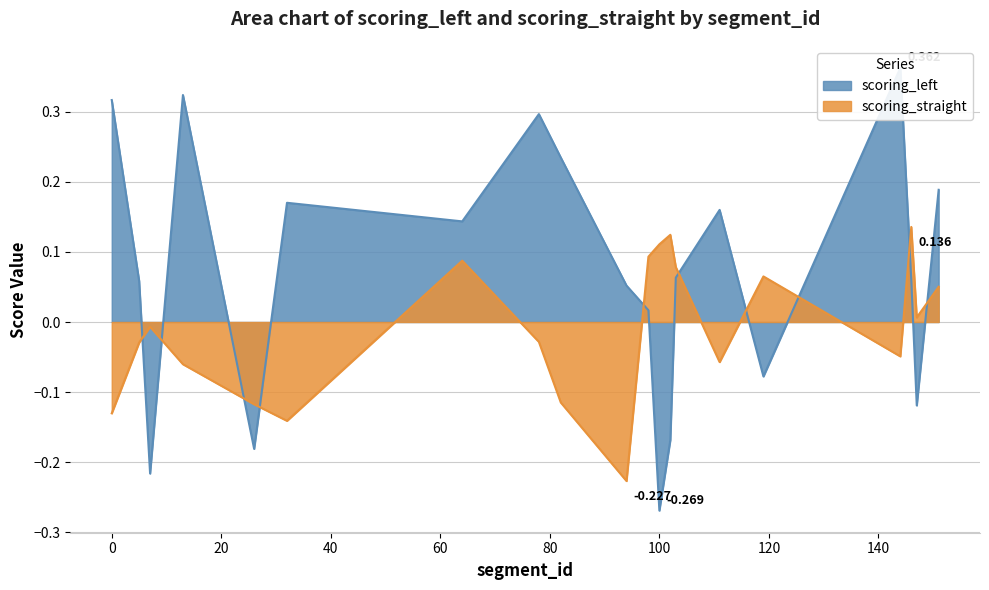

Between 82 and 144, which series saw the biggest shift?

scoring_left